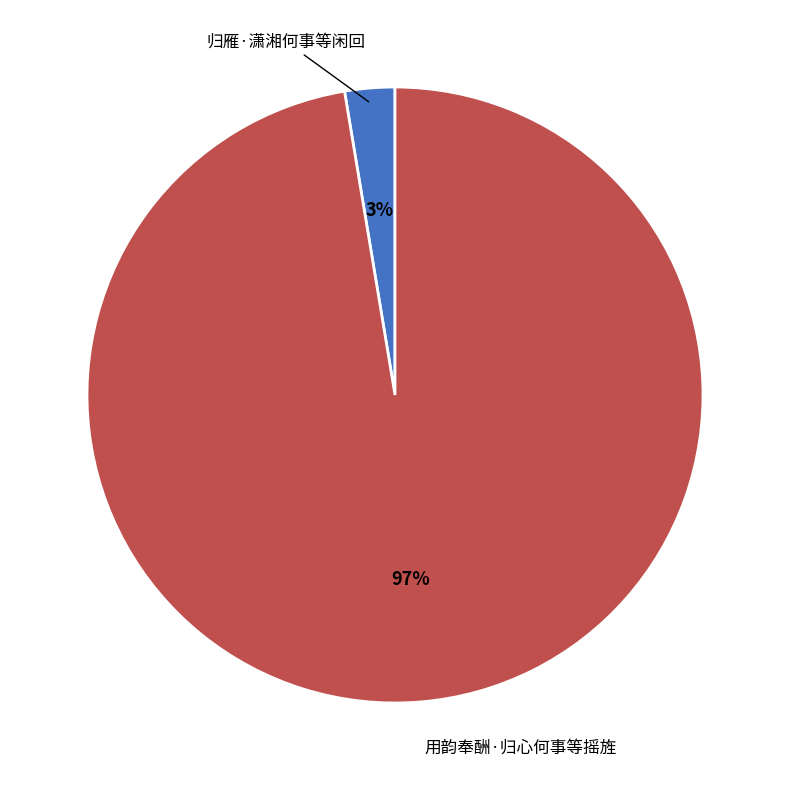

What is the majority slice?

用韵奉酬·归心何事等摇旌